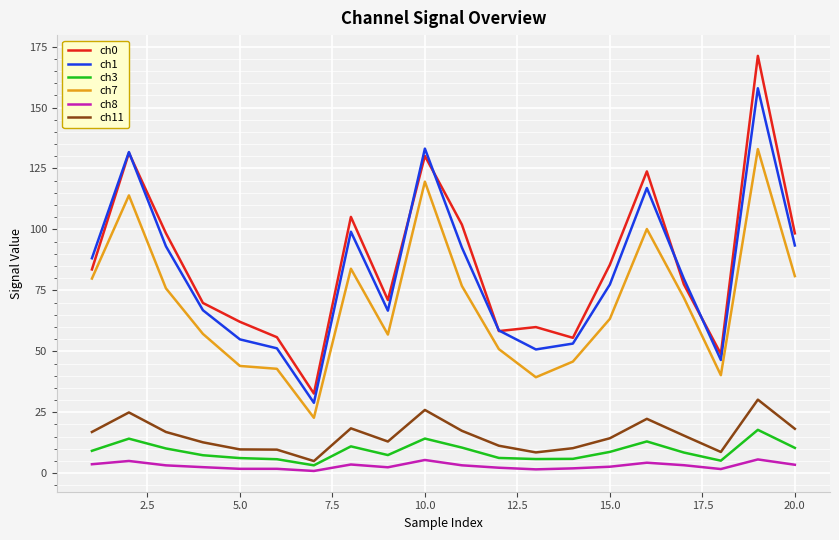

What is the highest value of the ch0 series?

171.2